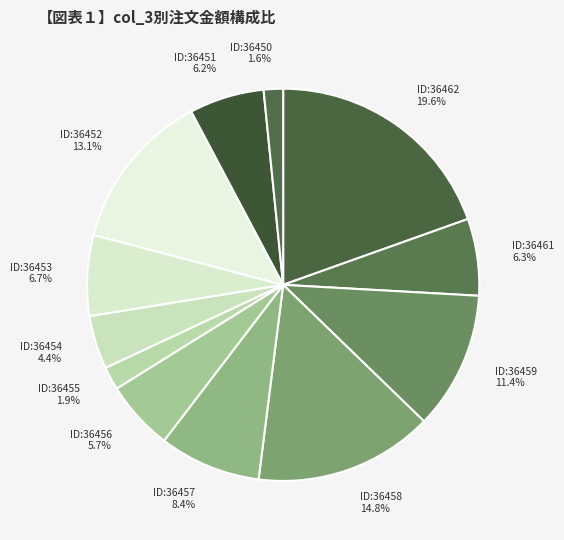

Count the number of slices in the pie.

12